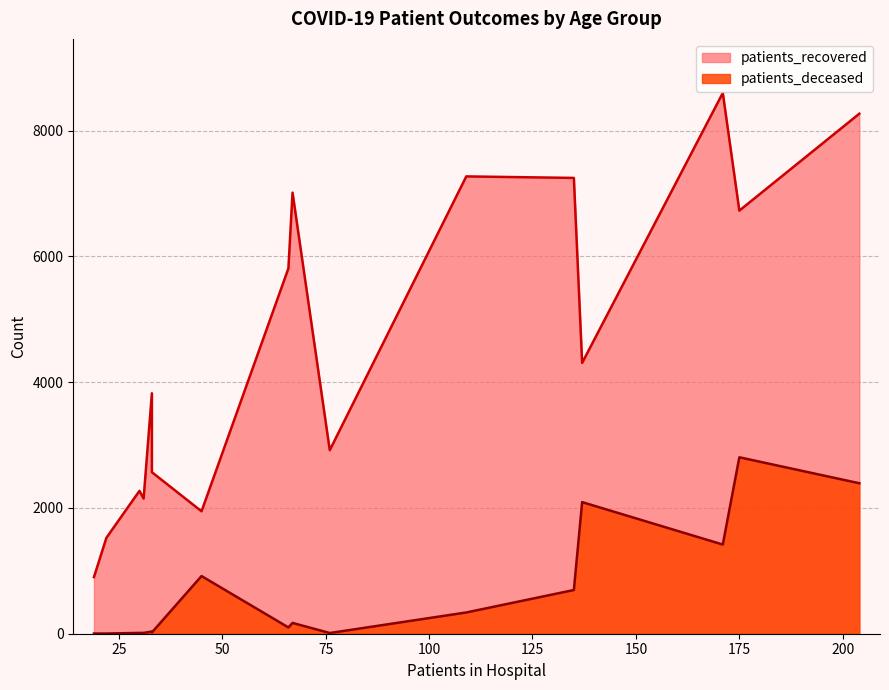

What position from the right is <20?

16